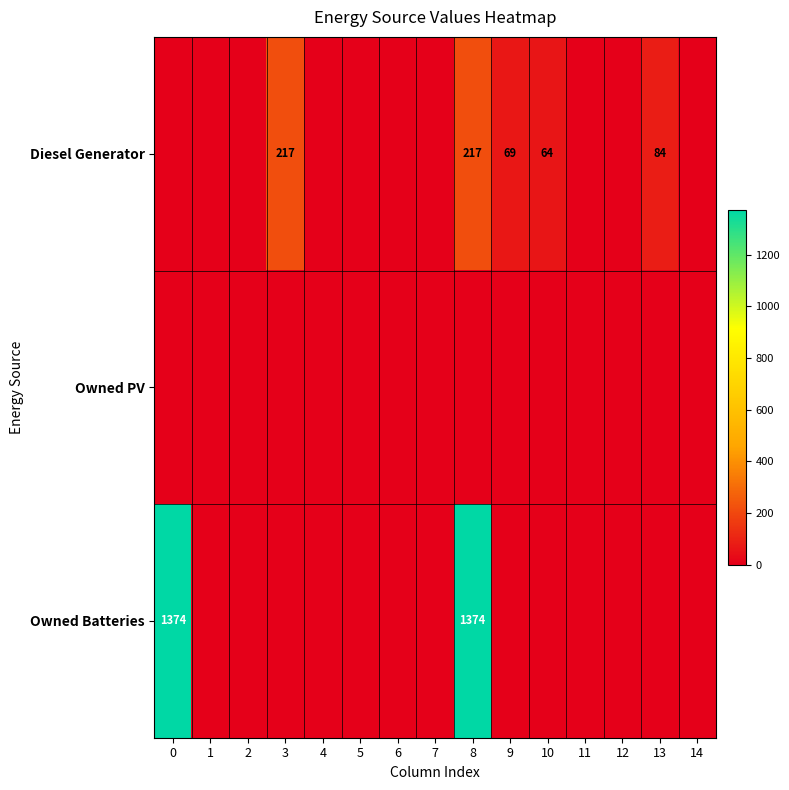

At how many categories does at least one series exceed 434?

2